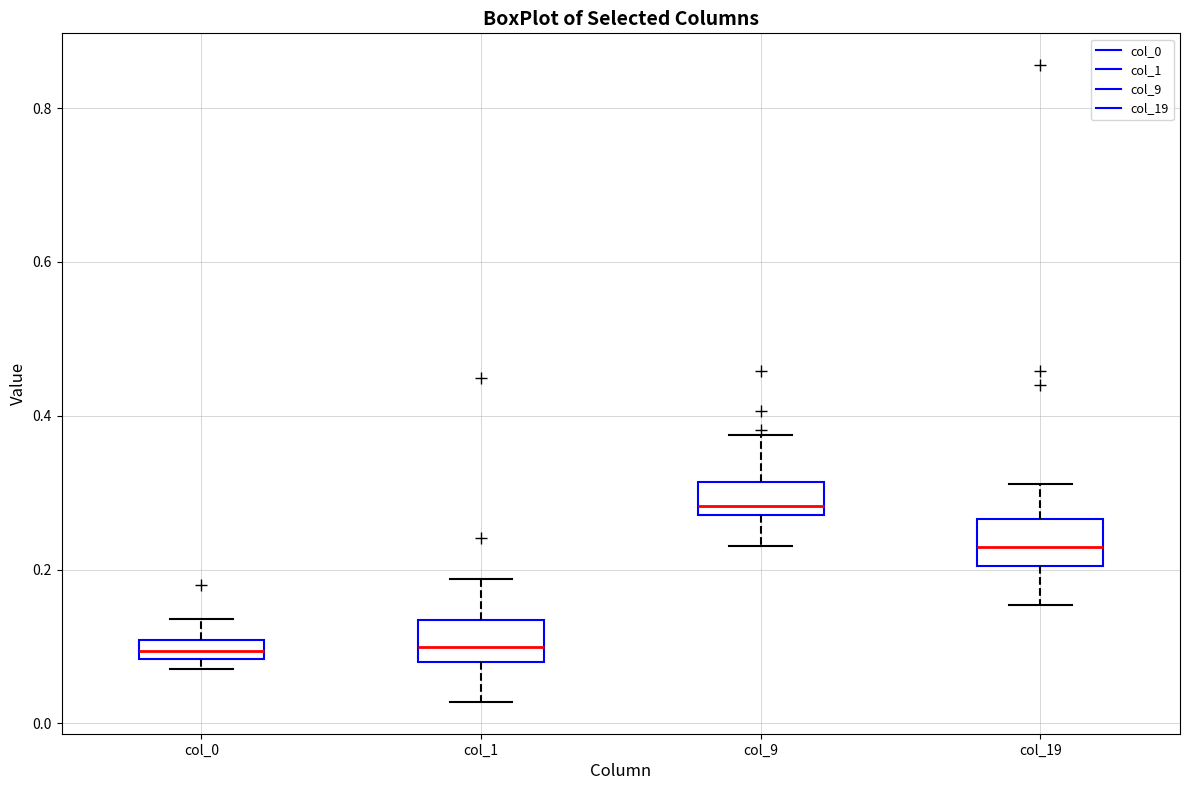

Which box has the highest median line?

col_9